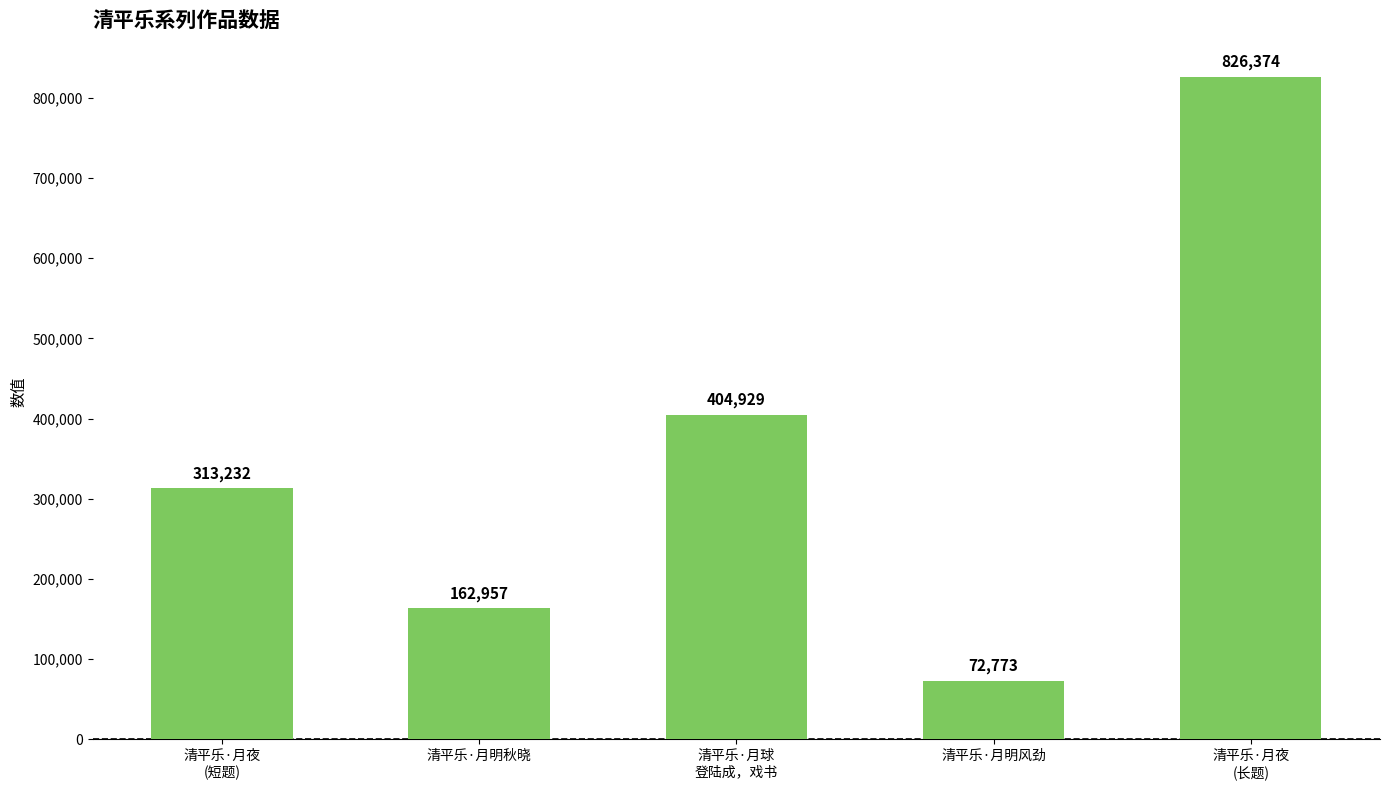

What is the difference between the second highest and second lowest values?

241972